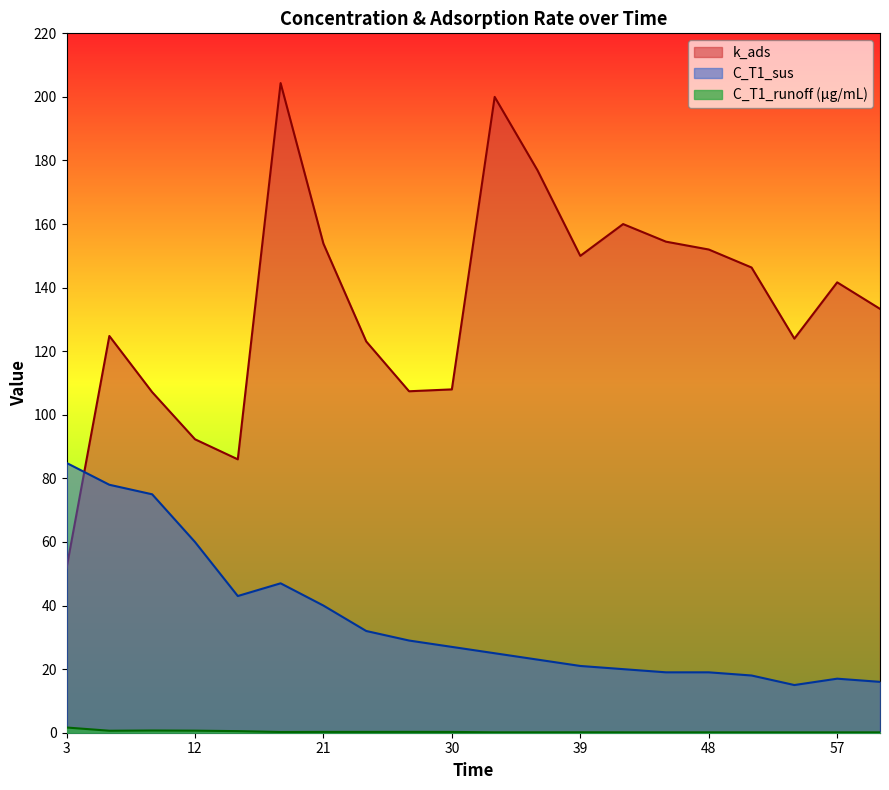

True or false: C_T1_runoff has more than 0 points higher than both neighbors.

True